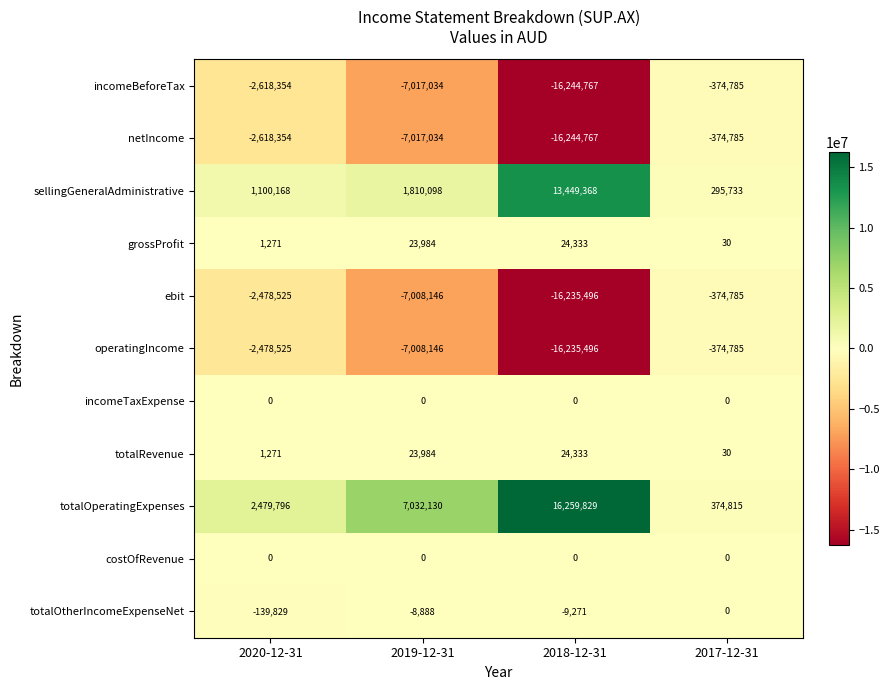

What is the spread (max minus min) of values at 2019-12-31?

14049164